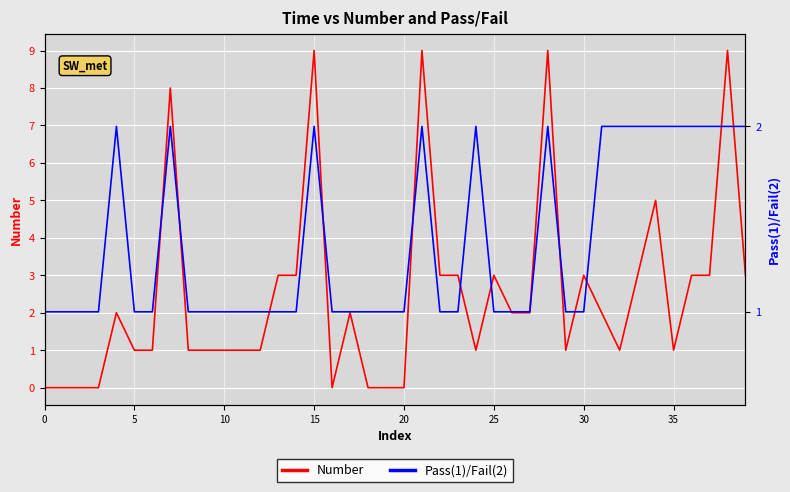

Is this an area chart (filled region under the line)?

No